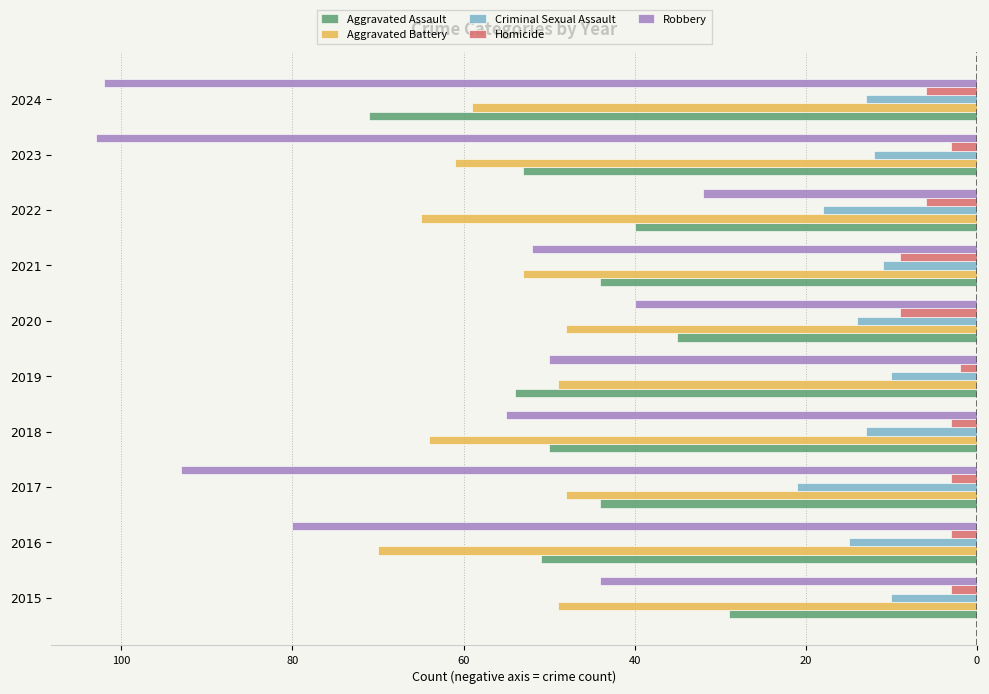

What is the difference between the maximum and minimum values in the Criminal Sexual Assault series?

11